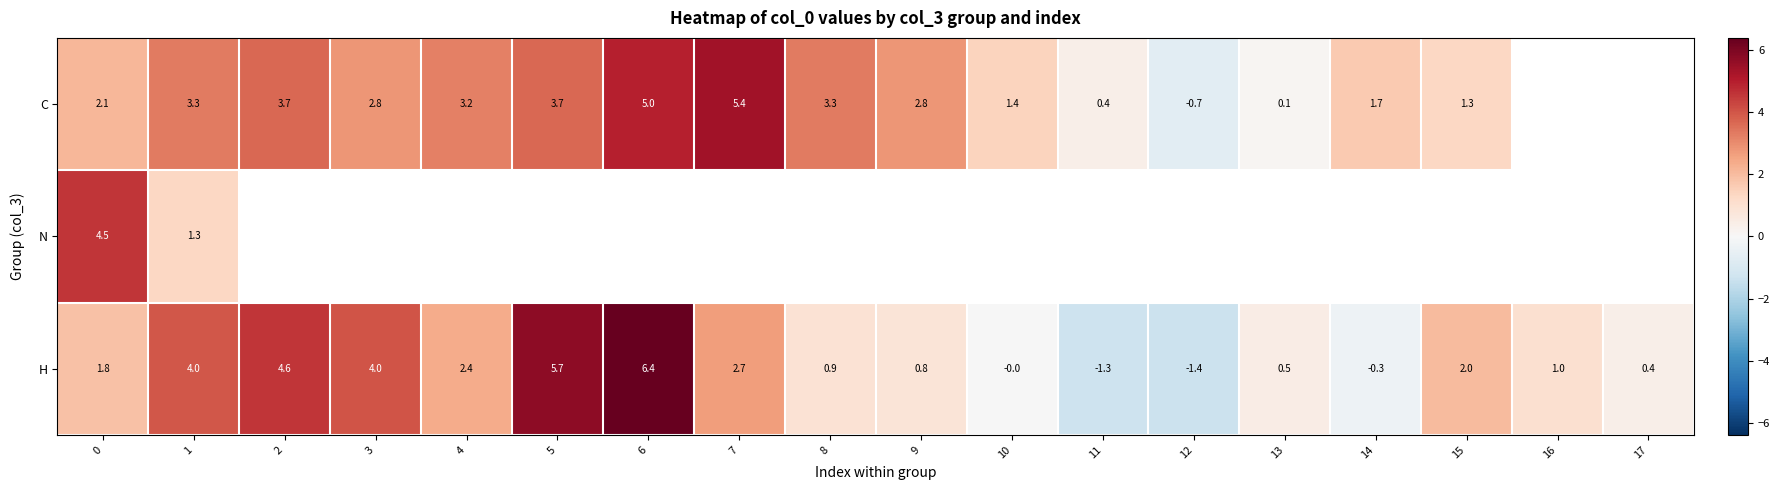

List the series in order of their peak value, lowest first.

N, C, H